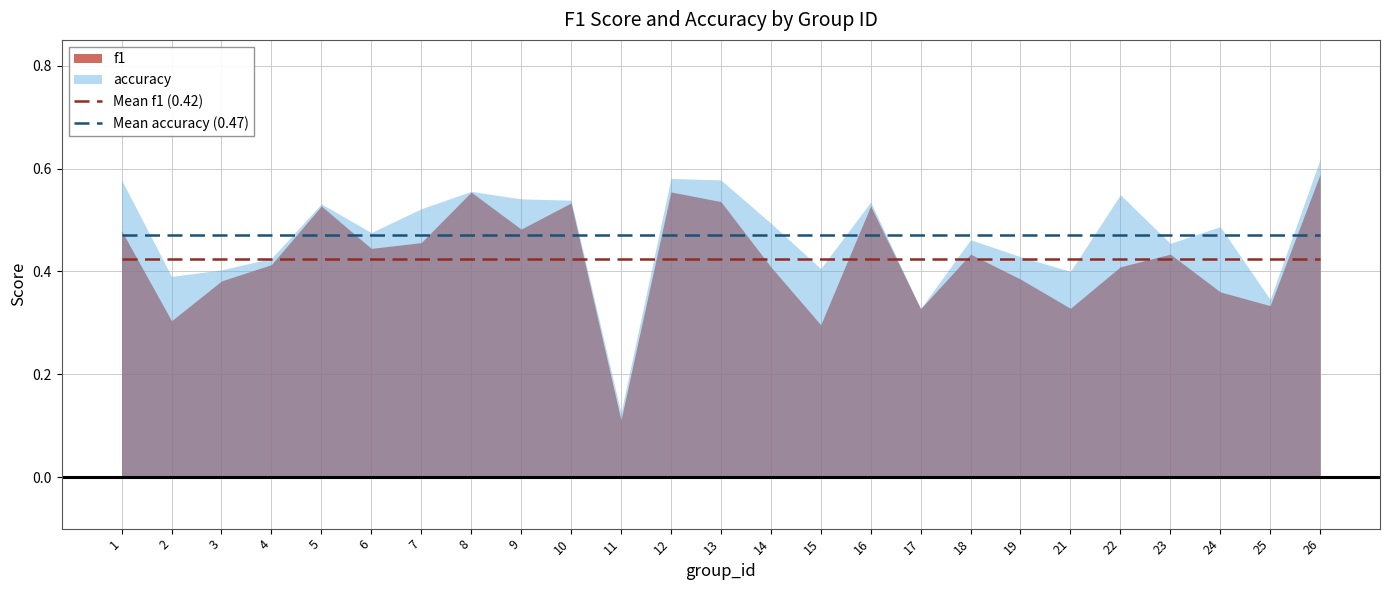

What is the minimum value for Mean accuracy (0.47)?

0.5